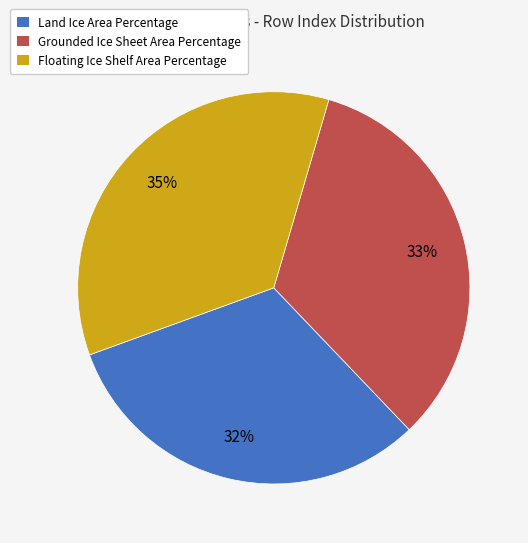

Which has a higher value, Land Ice Area Percentage or Grounded Ice Sheet Area Percentage?

Grounded Ice Sheet Area Percentage